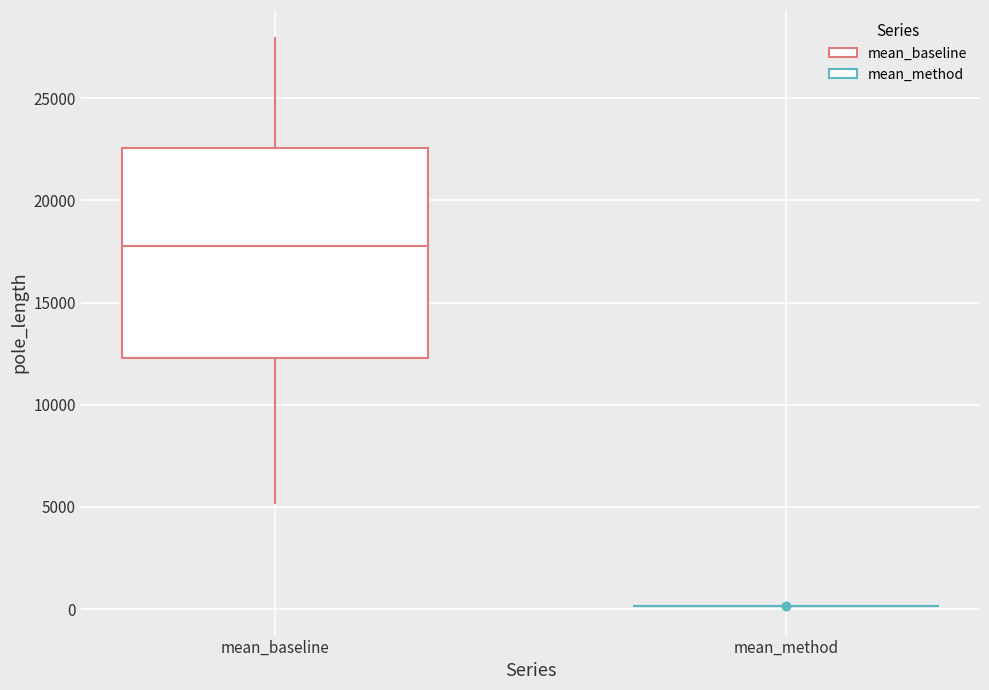

Reading left to right, read every box against the y-axis: the position of its median line, the range the box covers, and the ends of its whiskers. The values are not printed on the chart, so give them approximately, as read against the axis.

mean_baseline: median 18000, box 12500 to 22500, whiskers 5000 to 28000
mean_method: box collapsed to a line at 0, whiskers 0 to 0